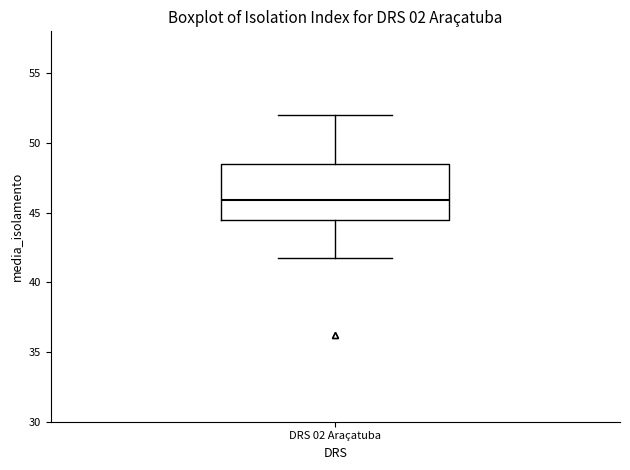

Transcribe this box plot: give where the median line is, the range the box spans, and where the two whiskers end, as read against the y-axis. The values are not printed on the chart, so give them approximately, as read against the axis.

median 46.0, box 44.5 to 48.5, whiskers 42.0 to 52.0